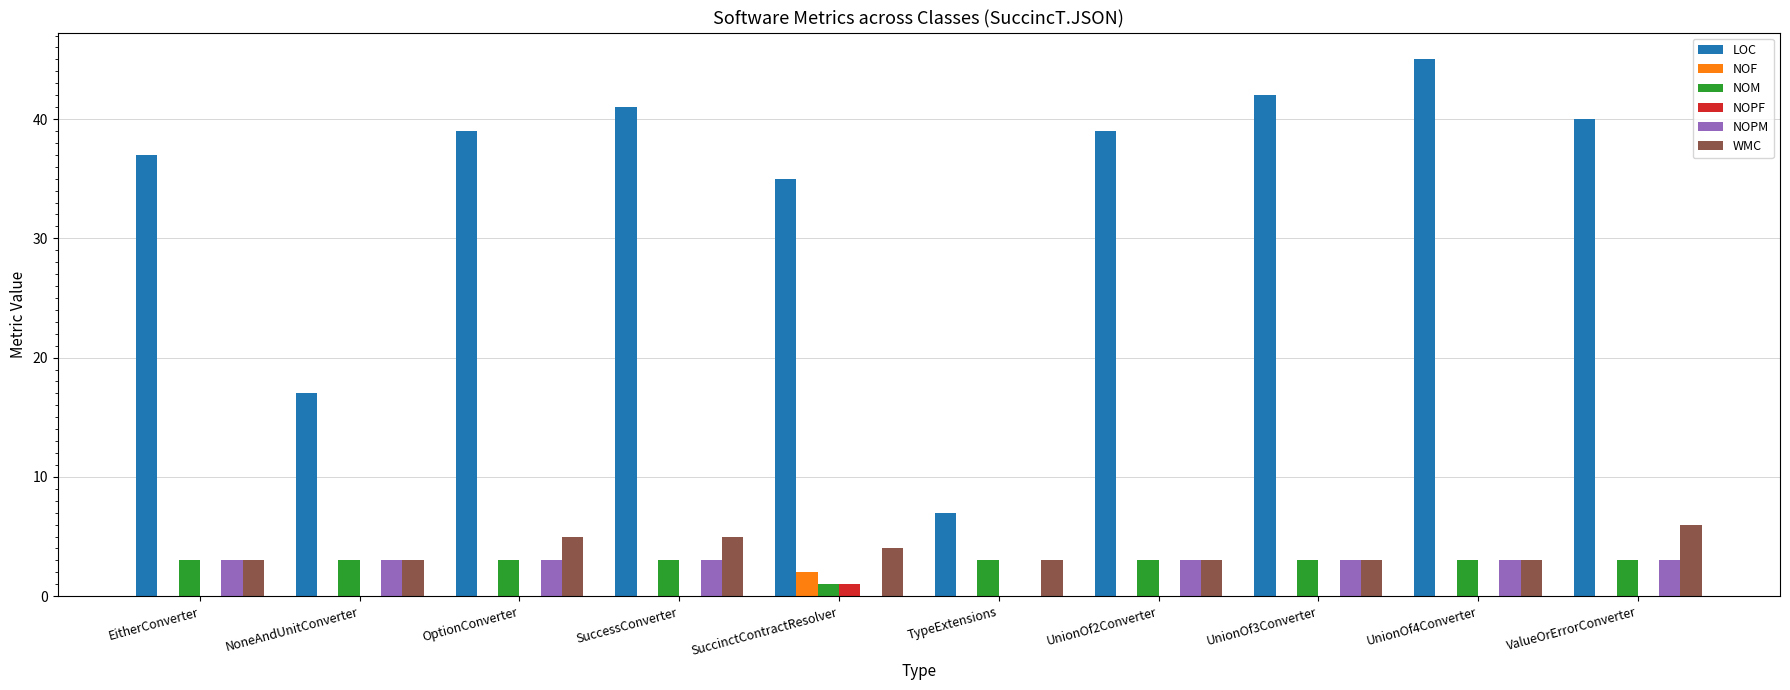

Reading right to left, transcribe all the data shown in this chart.

LOC: ValueOrErrorConverter=40	UnionOf4Converter=45	UnionOf3Converter=42	UnionOf2Converter=39	TypeExtensions=7	SuccinctContractResolver=35	SuccessConverter=41	OptionConverter=39	NoneAndUnitConverter=17	EitherConverter=37
NOF: ValueOrErrorConverter=0	UnionOf4Converter=0	UnionOf3Converter=0	UnionOf2Converter=0	TypeExtensions=0	SuccinctContractResolver=2	SuccessConverter=0	OptionConverter=0	NoneAndUnitConverter=0	EitherConverter=0
NOM: ValueOrErrorConverter=3	UnionOf4Converter=3	UnionOf3Converter=3	UnionOf2Converter=3	TypeExtensions=3	SuccinctContractResolver=1	SuccessConverter=3	OptionConverter=3	NoneAndUnitConverter=3	EitherConverter=3
NOPF: ValueOrErrorConverter=0	UnionOf4Converter=0	UnionOf3Converter=0	UnionOf2Converter=0	TypeExtensions=0	SuccinctContractResolver=1	SuccessConverter=0	OptionConverter=0	NoneAndUnitConverter=0	EitherConverter=0
NOPM: ValueOrErrorConverter=3	UnionOf4Converter=3	UnionOf3Converter=3	UnionOf2Converter=3	TypeExtensions=0	SuccinctContractResolver=0	SuccessConverter=3	OptionConverter=3	NoneAndUnitConverter=3	EitherConverter=3
WMC: ValueOrErrorConverter=6	UnionOf4Converter=3	UnionOf3Converter=3	UnionOf2Converter=3	TypeExtensions=3	SuccinctContractResolver=4	SuccessConverter=5	OptionConverter=5	NoneAndUnitConverter=3	EitherConverter=3